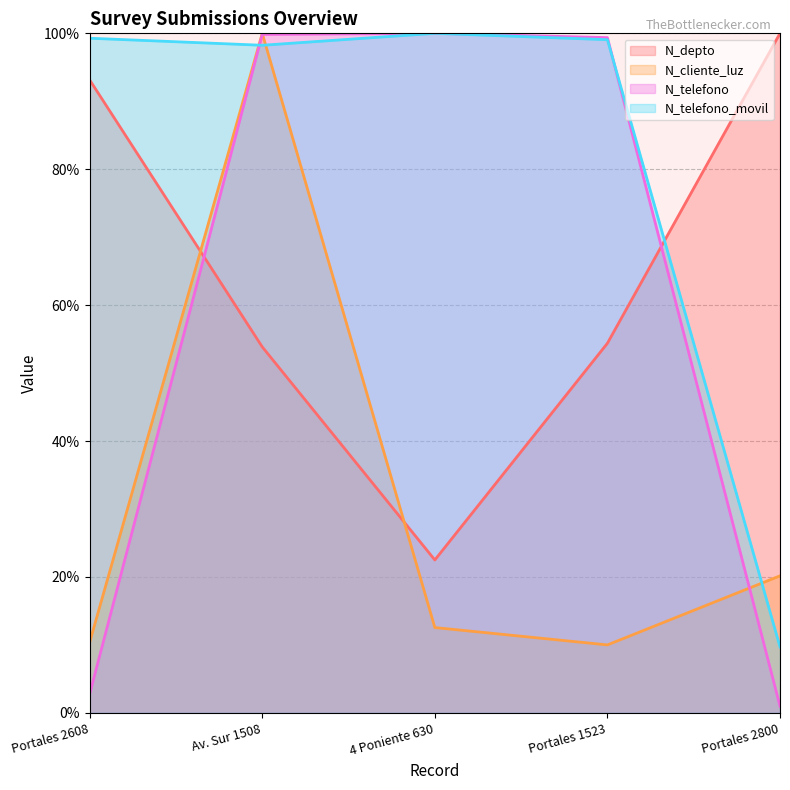

Which series ends up on top after the final intersection of N_depto and N_telefono?

N_depto